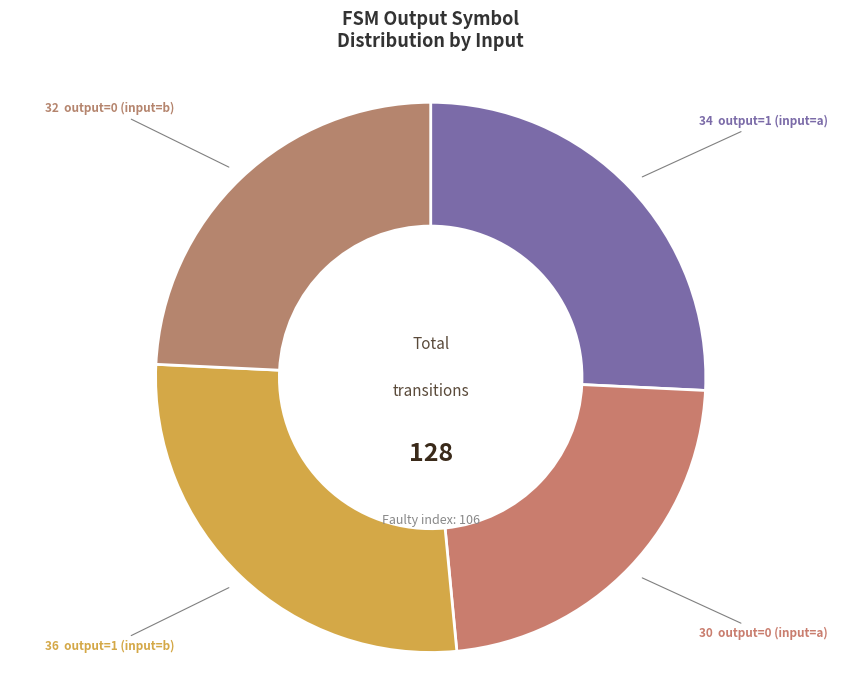

Is there a majority slice in this chart?

No